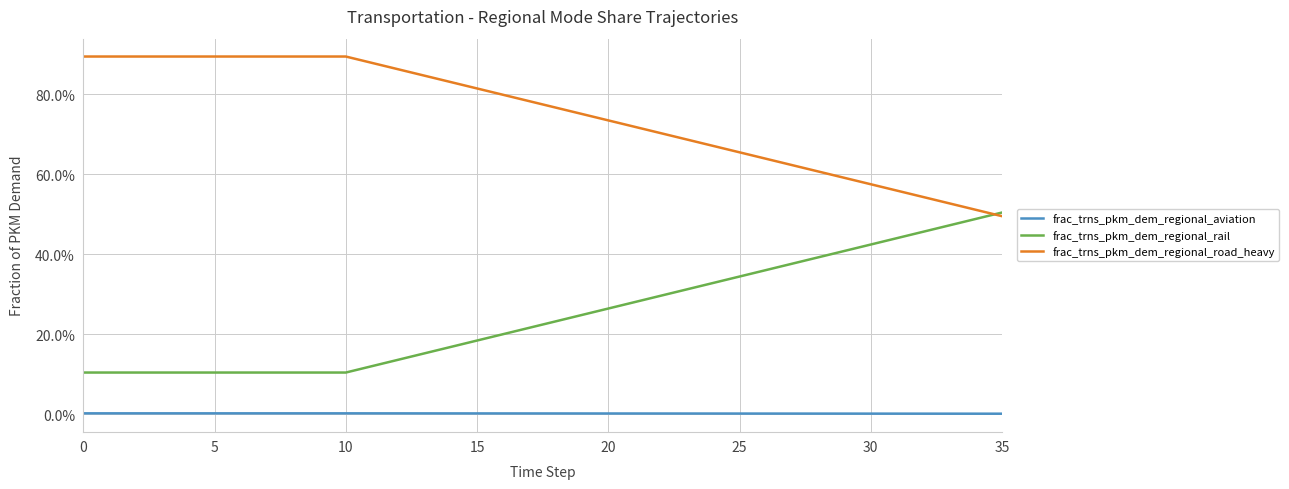

At which label is frac_trns_pkm_dem_regional_aviation closest to 0?

35